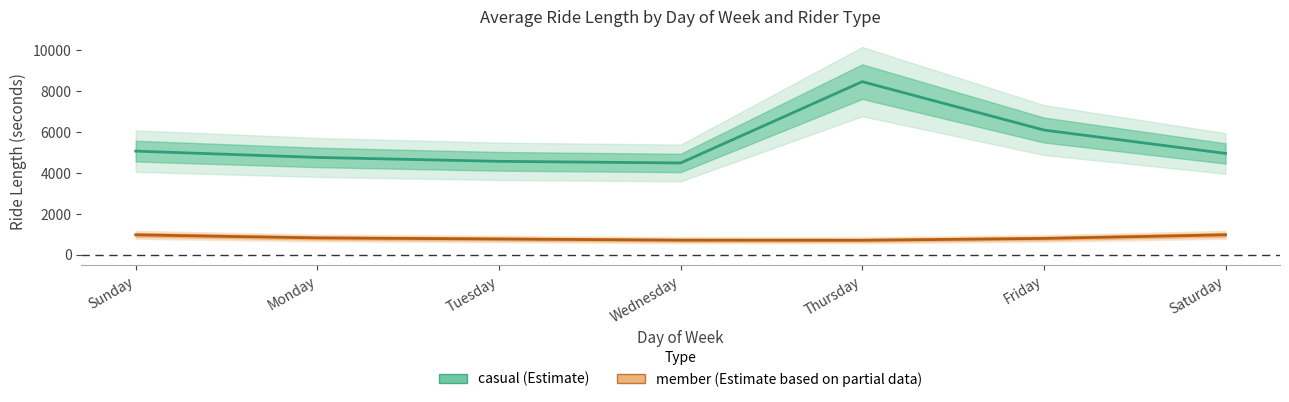

Which has a higher value, Thursday or Saturday?

Thursday